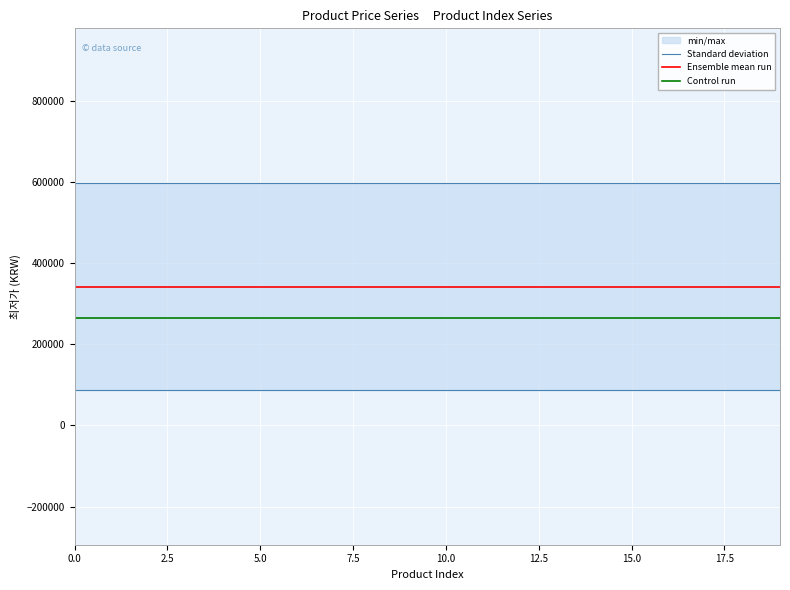

What position from the right is 14?

6